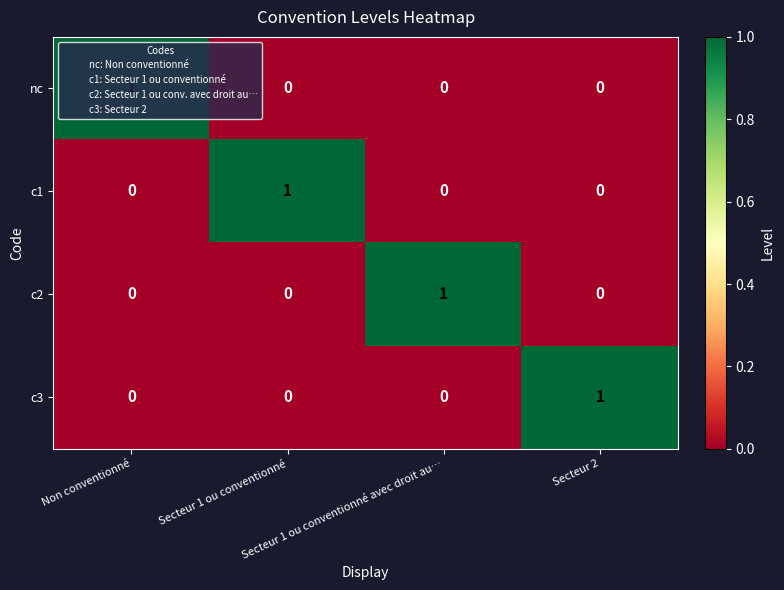

Count the number of data series in this chart.

4